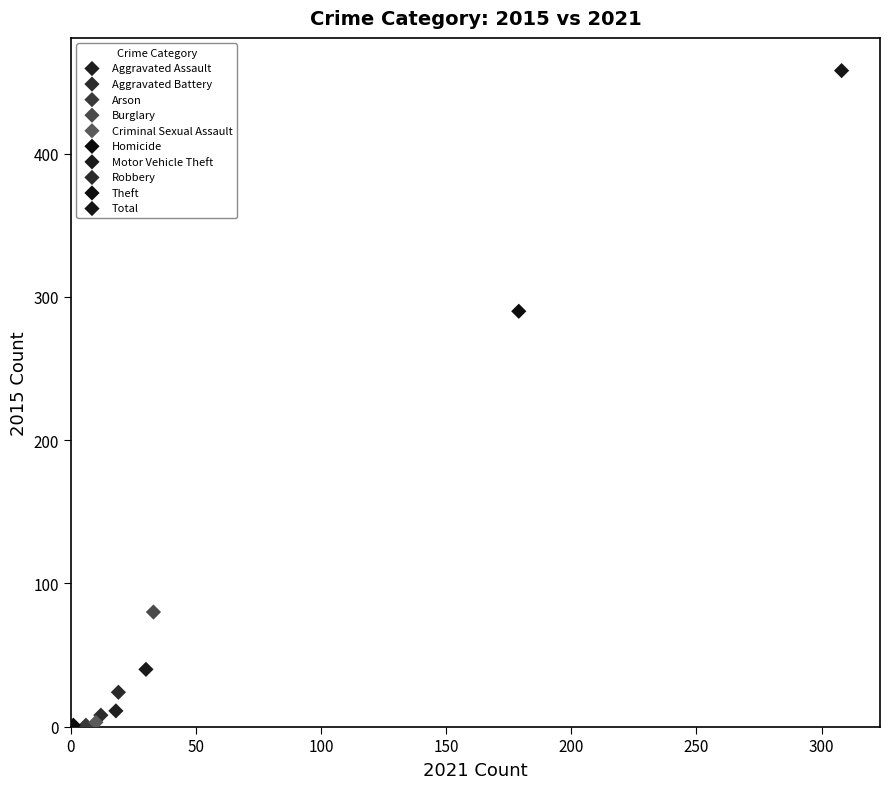

What are all the series names shown in the legend?

Aggravated Assault, Aggravated Battery, Arson, Burglary, Criminal Sexual Assault, Homicide, Motor Vehicle Theft, Robbery, Theft, Total